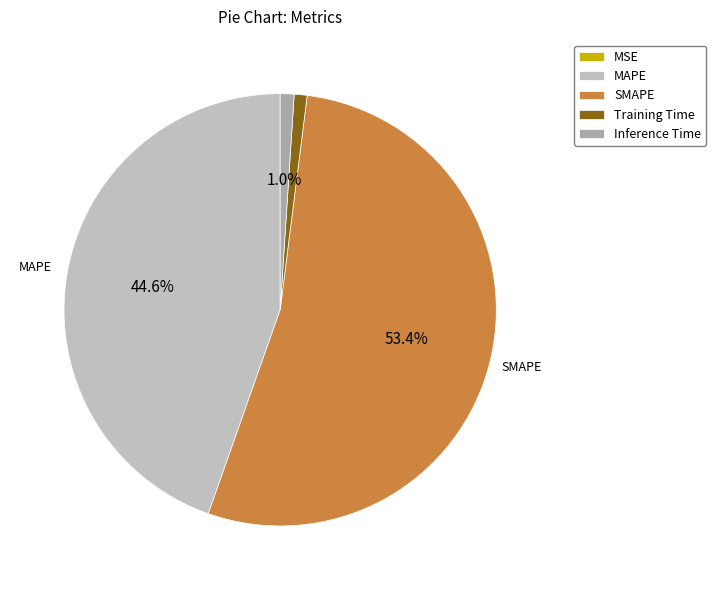

True or false: Inference Time accounts for 1% of the total.

True